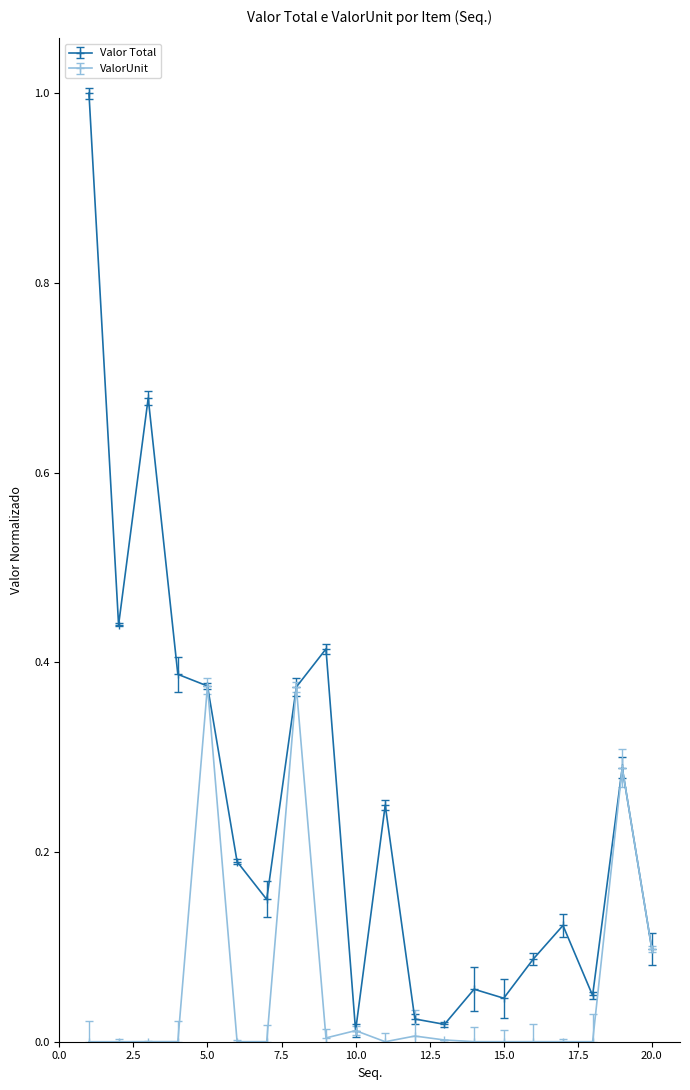

True or false: Valor Total has more than 0 points higher than both neighbors.

True